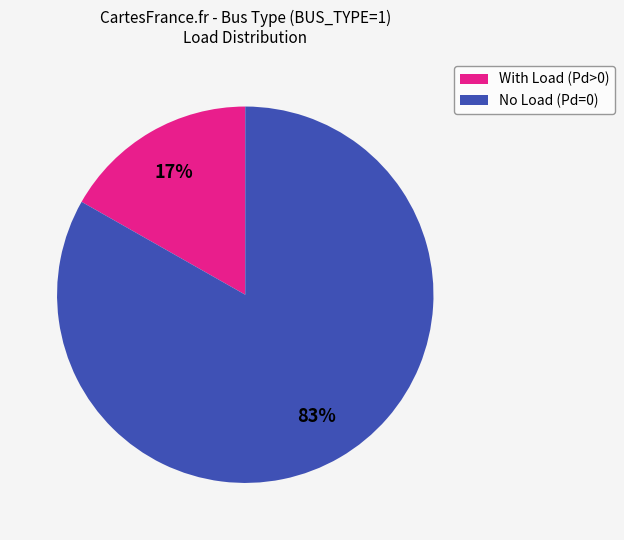

To the nearest percent, what percentage of the pie is No Load (Pd=0)?

83%